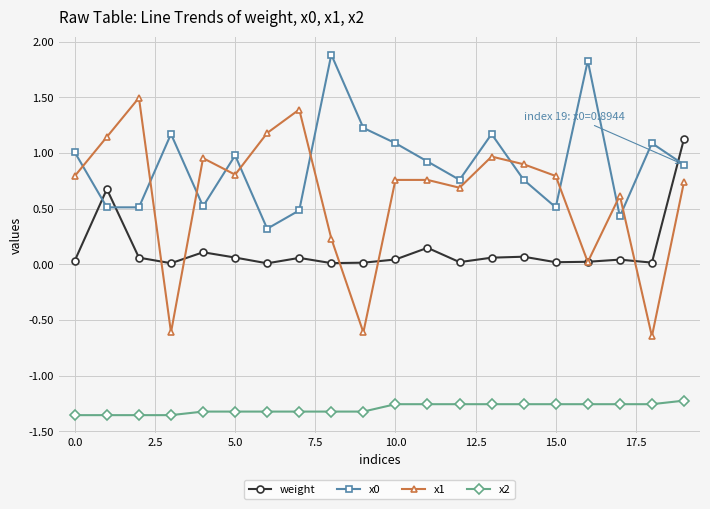

What is the greatest value displayed?

1.9